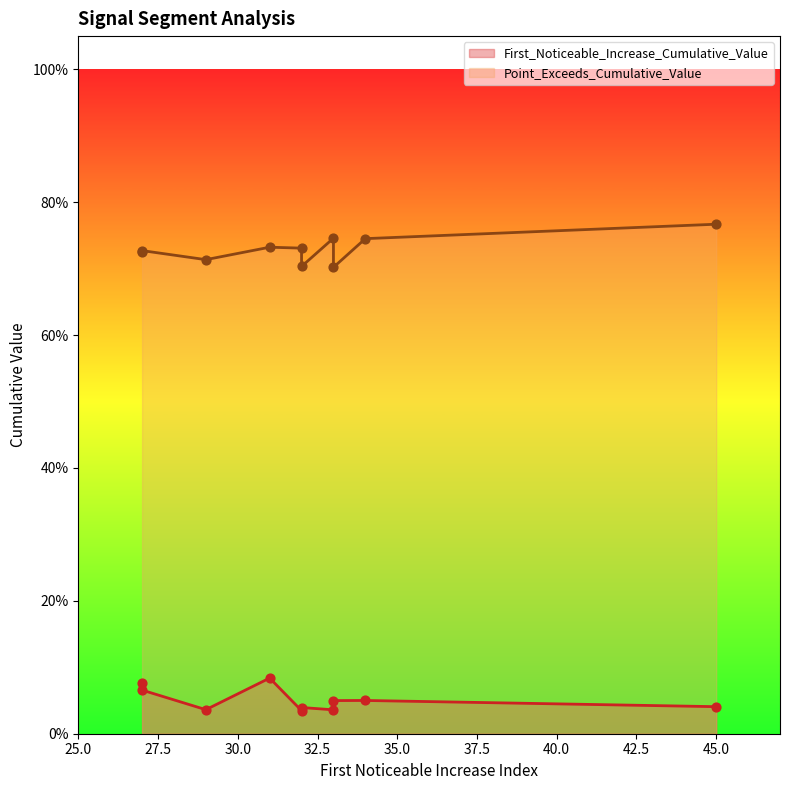

Which series has the largest Y range (max minus min)?

Point_Exceeds_Cumulative_Value